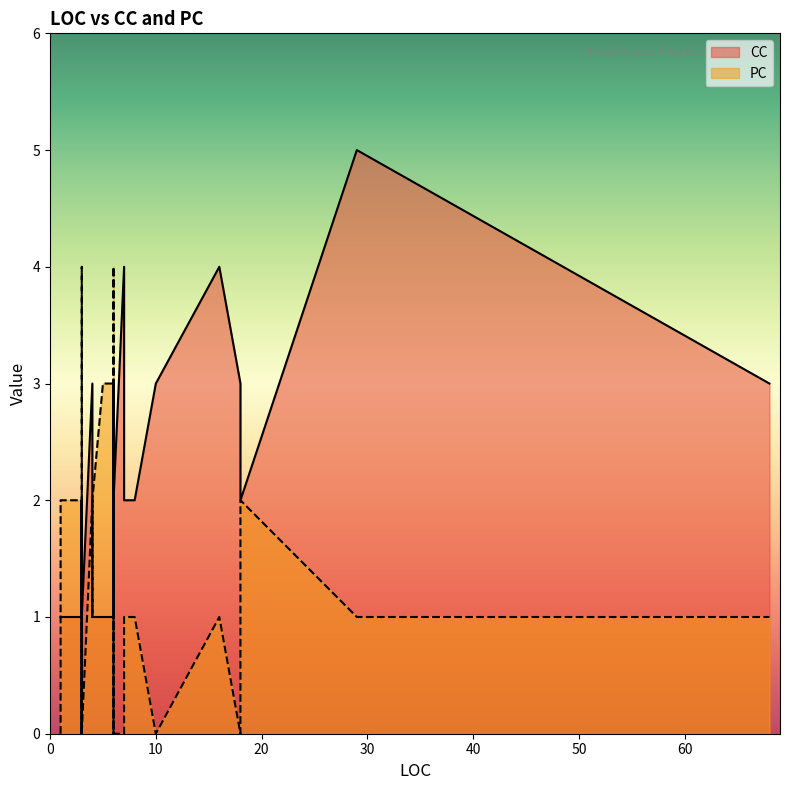

What is the average value of the CC series?

2